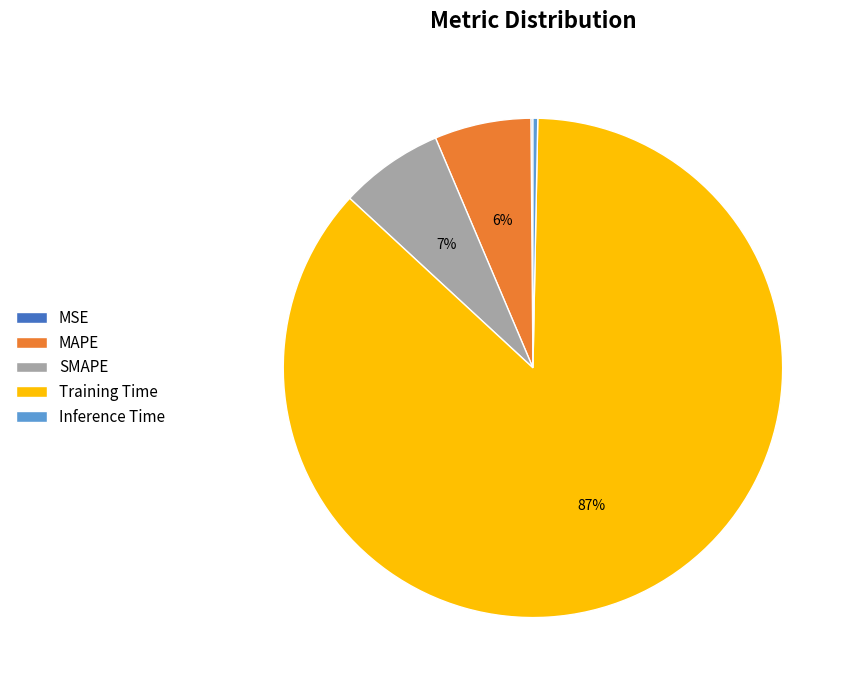

Combined, do MAPE and SMAPE account for over 50%?

No